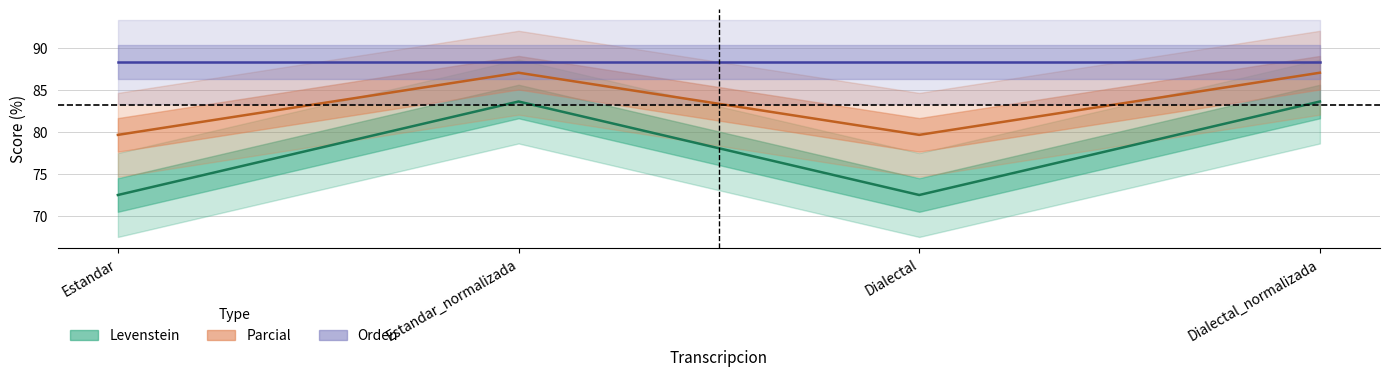

What is the total value across all series at Dialectal_normalizada?

258.9